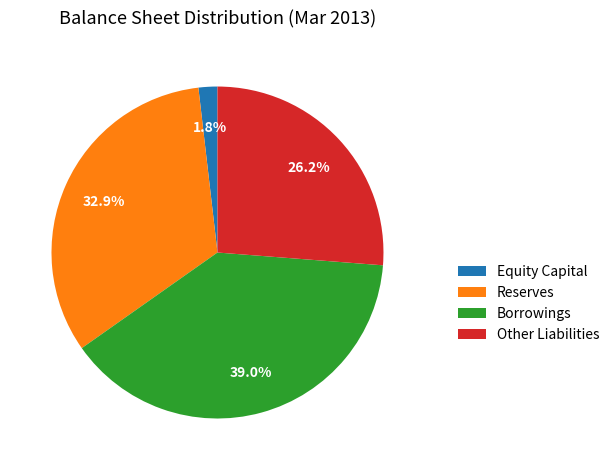

Rank the categories by value from lowest to highest.

Equity Capital, Other Liabilities, Reserves, Borrowings